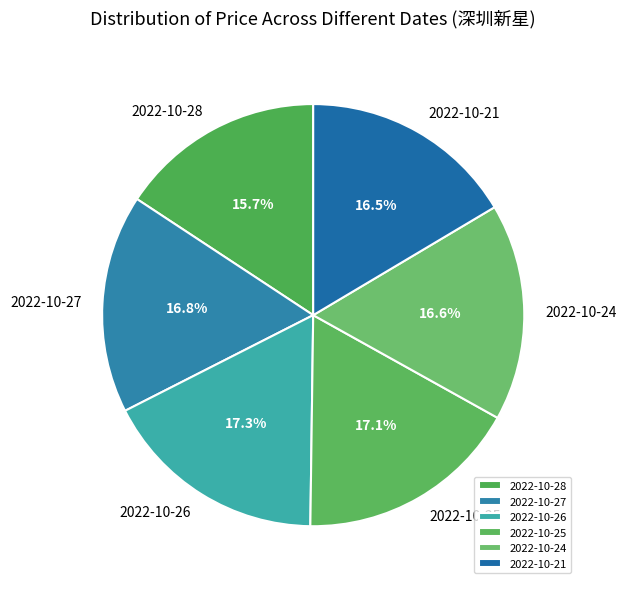

Is there a majority slice in this chart?

No